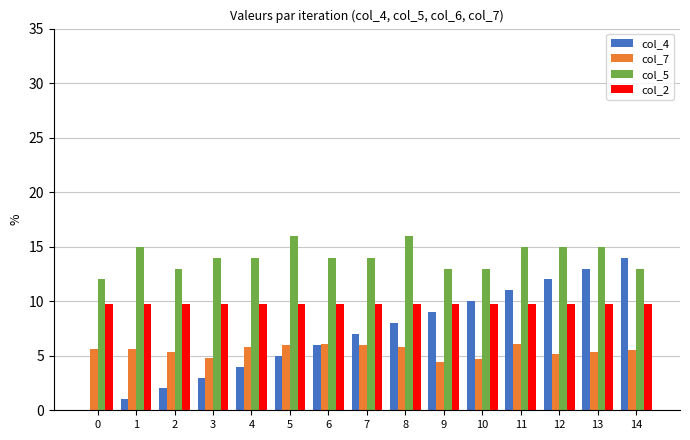

What is the sum of the col_7 values at 6 and 9?

10.5